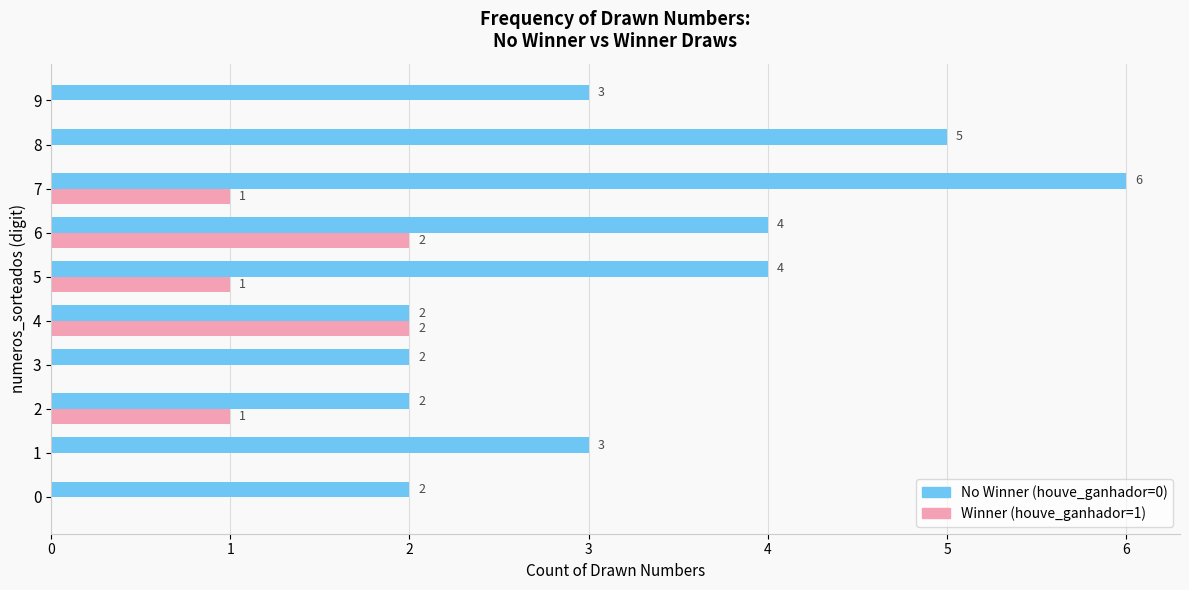

What are all the series names shown in the legend?

No Winner (houve_ganhador=0), Winner (houve_ganhador=1)